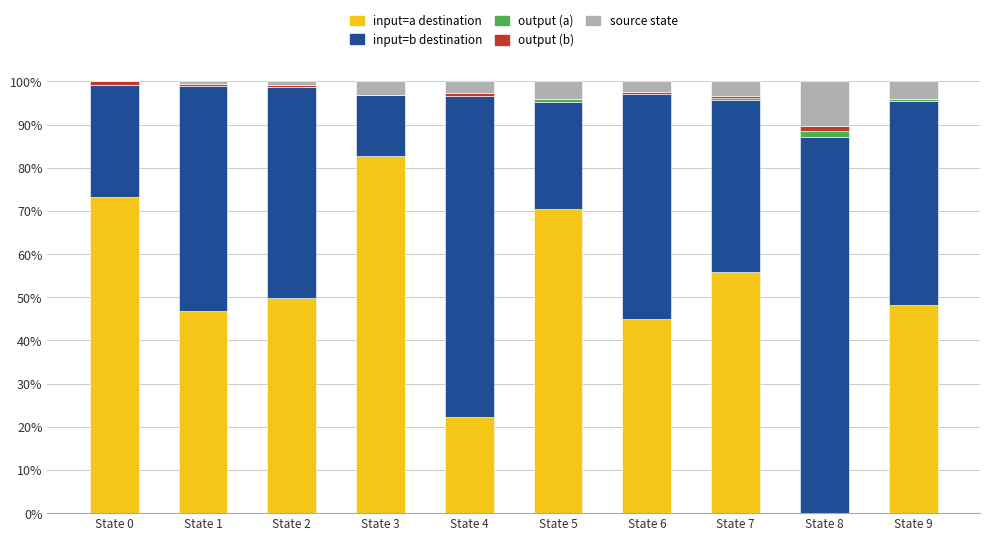

At which label does input=a destination reach its peak?

State 3